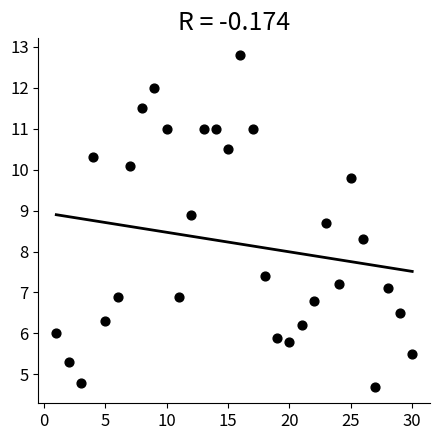

What Y value in the scatter plot is closest to 8?

8.3